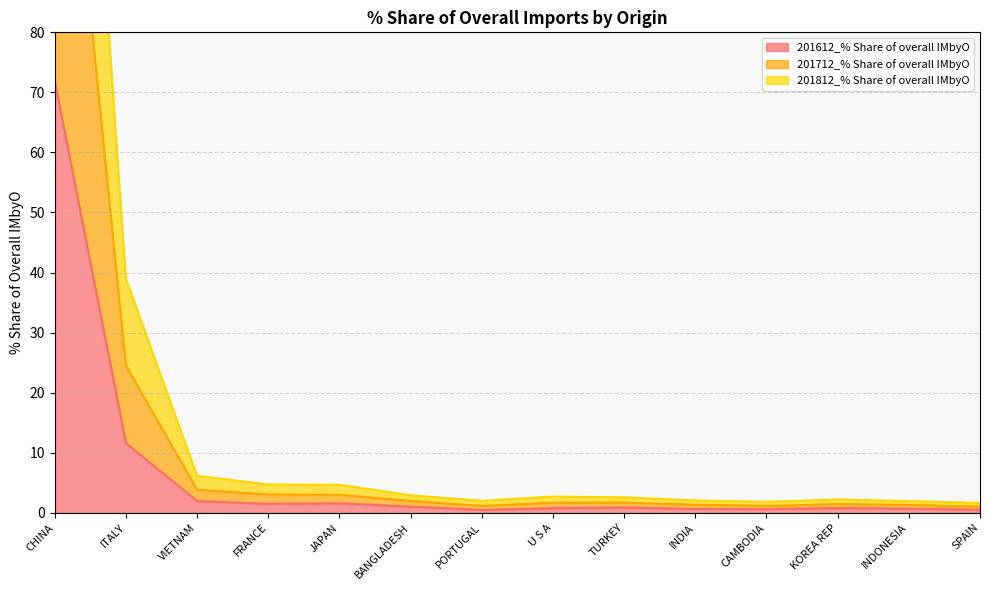

At which category is the sum across all series the highest?

CHINA